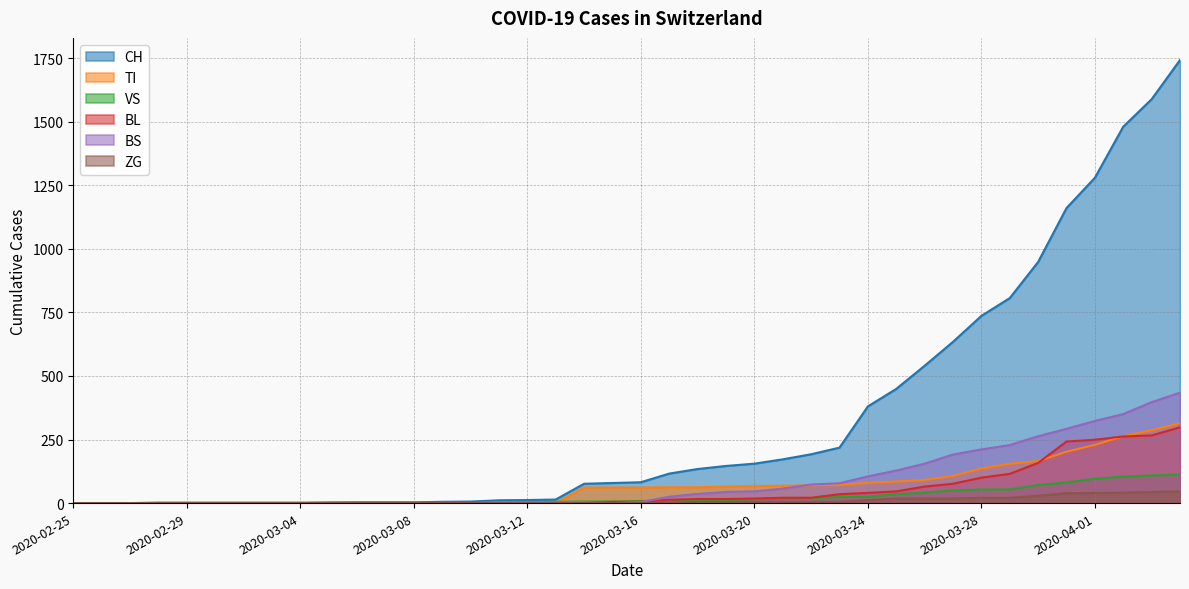

Does the chart display data point markers on the line(s)?

No